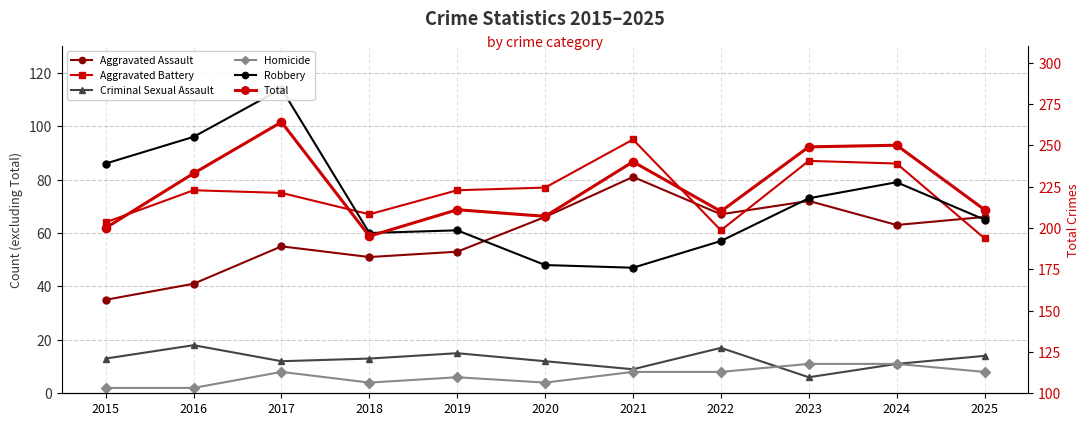

Where is Homicide nearest to the value 6?

2019